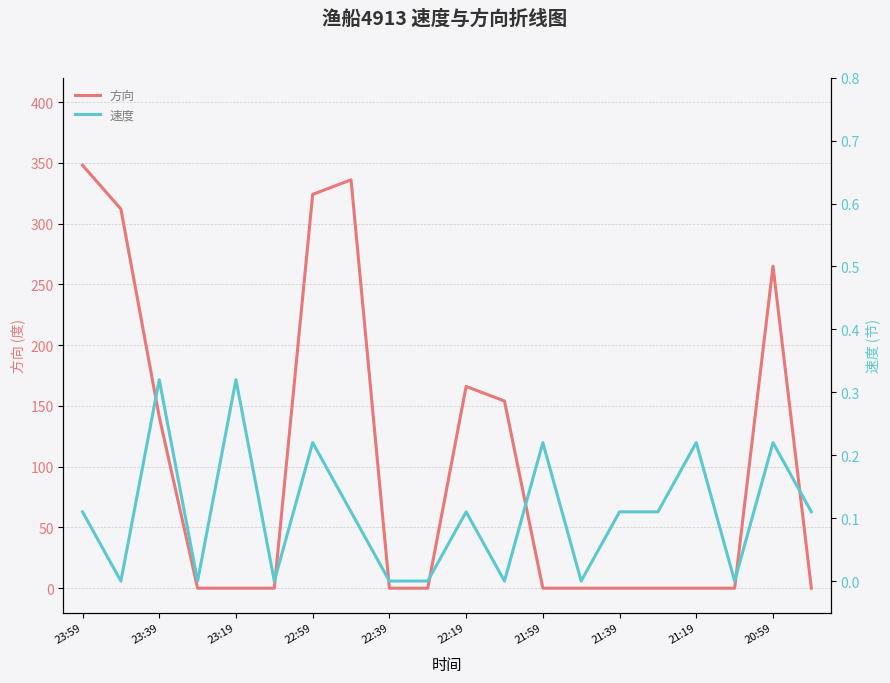

What is the difference between the maximum and minimum values in the 方向 series?

348